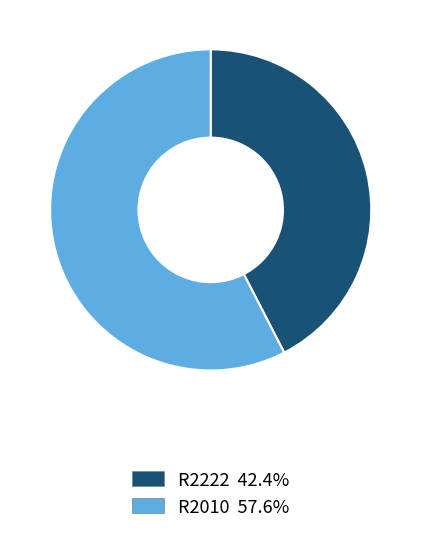

True or false: R2010 accounts for 58% of the total.

True